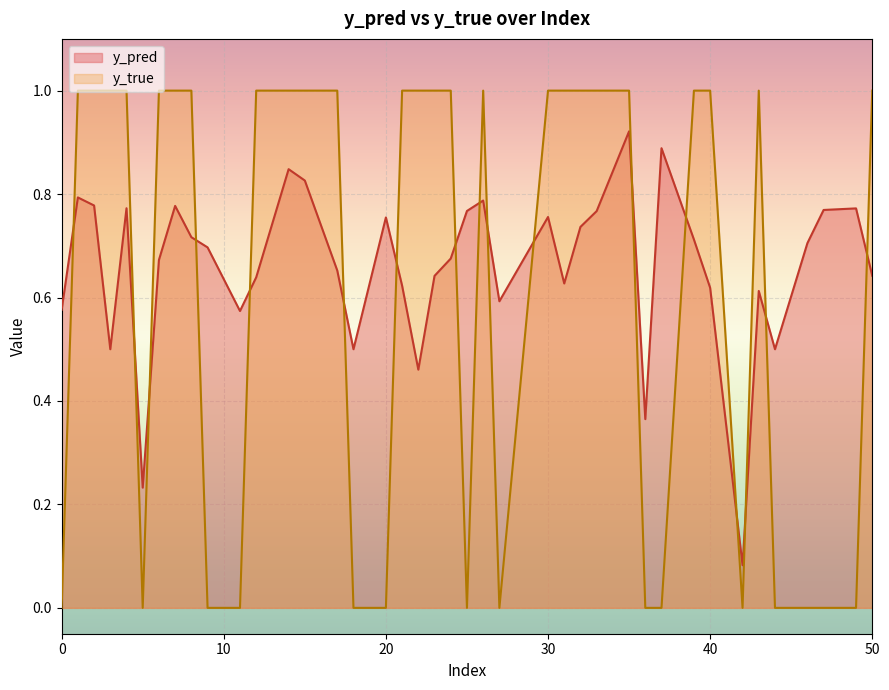

What is the highest value of the y_true series?

1.0